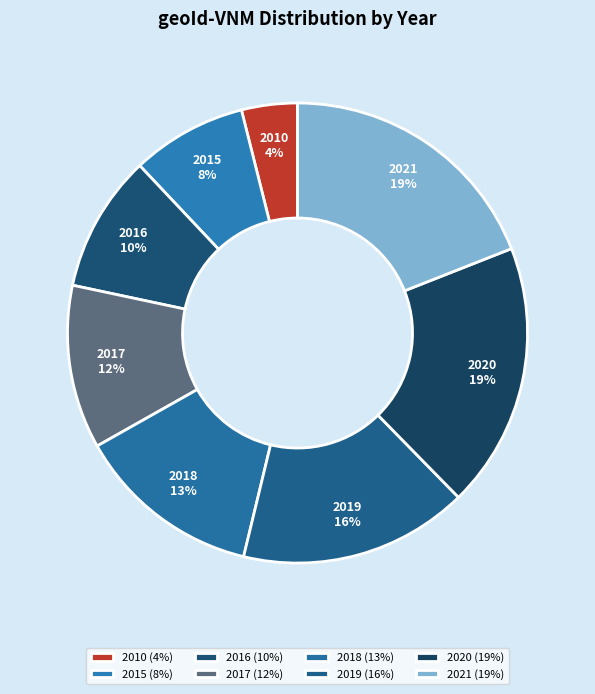

What is the smallest slice in the pie chart?

2010